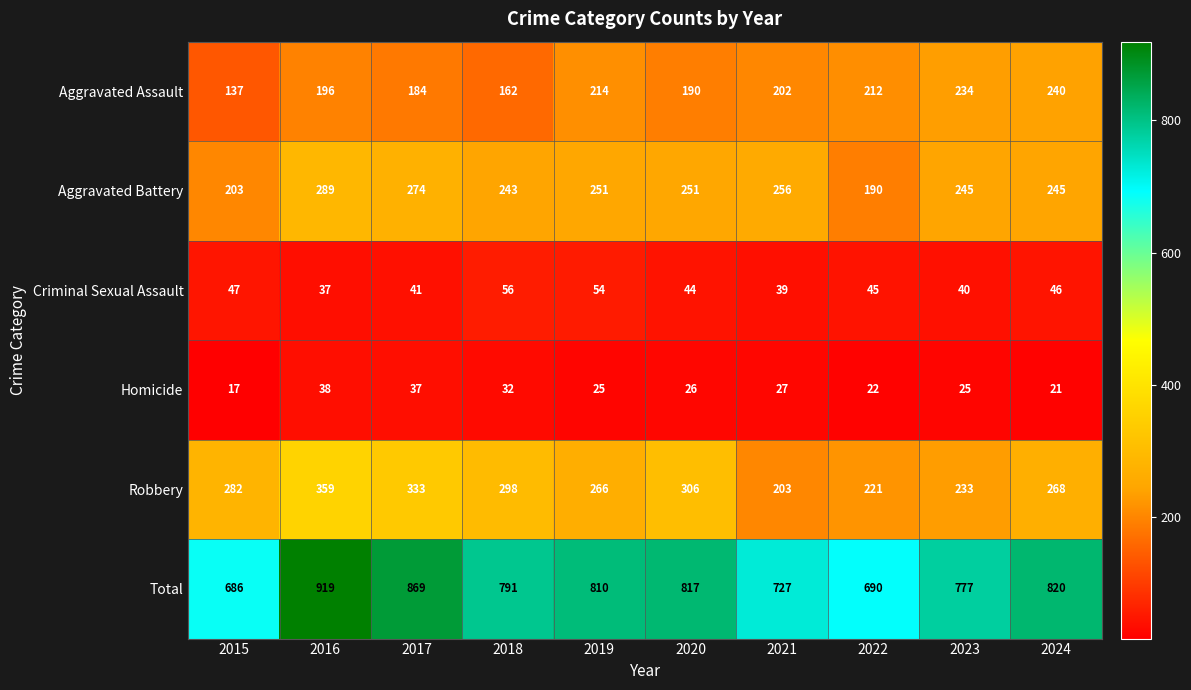

The value of Homicide at 2015 is 22. True or false?

False